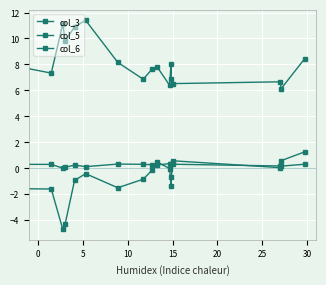

Does the chart display data point markers on the line(s)?

Yes